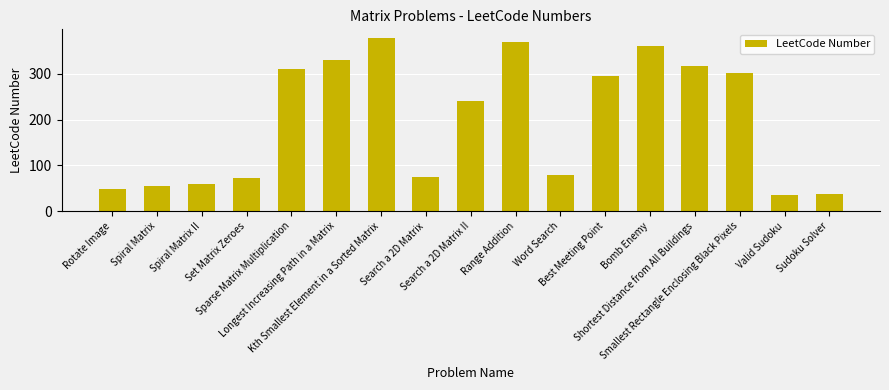

What is the average value?

198